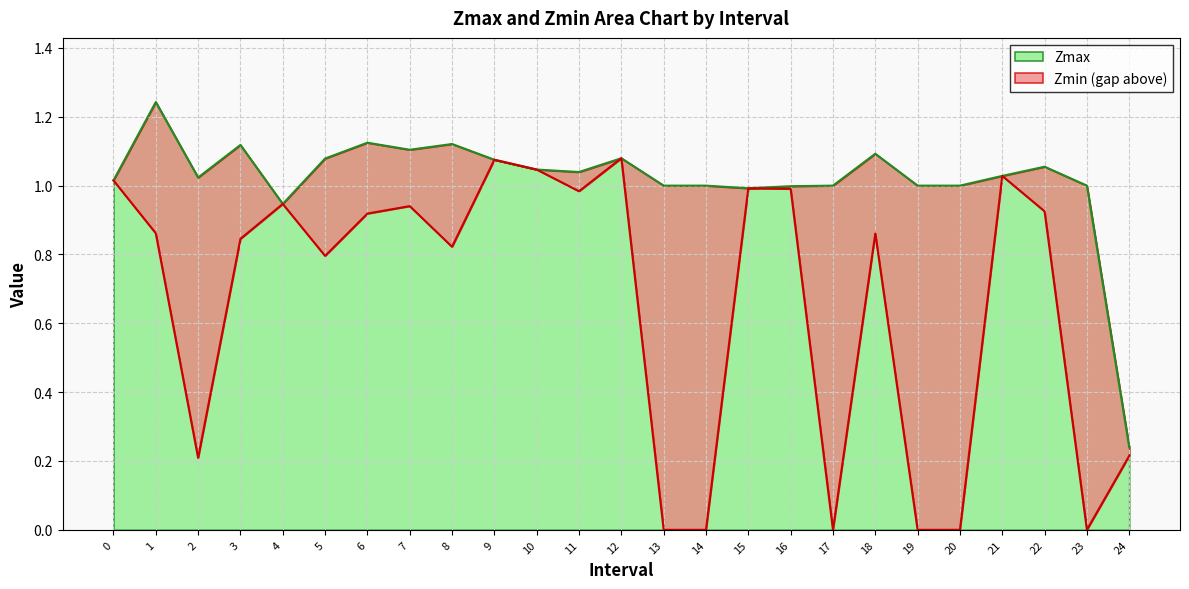

How many positive values does the Zmin series have?

19